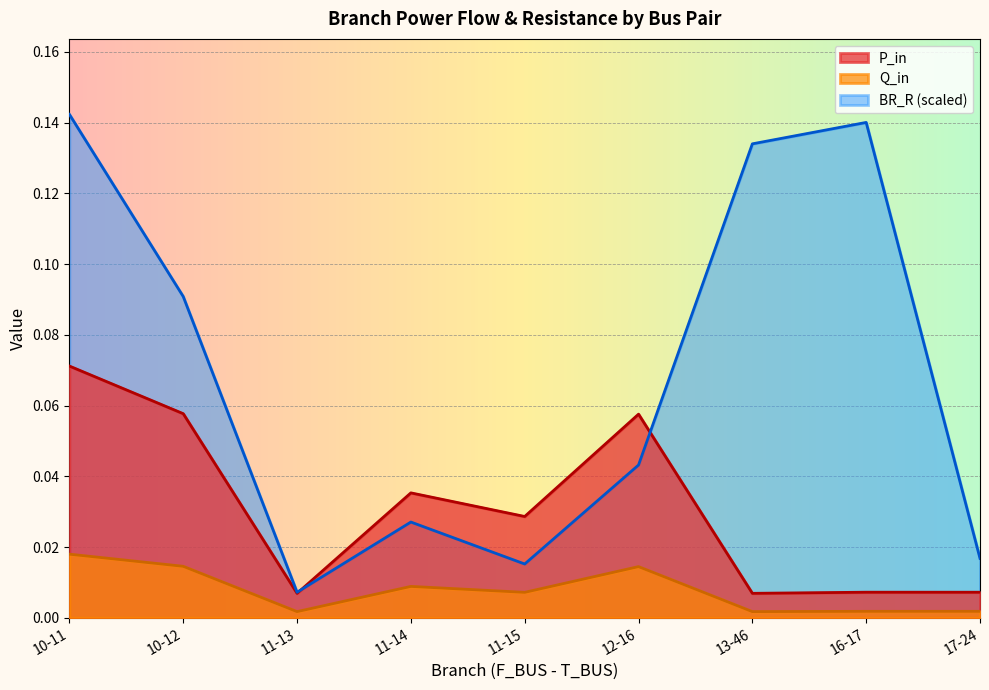

What position from the right is 13-46?

3